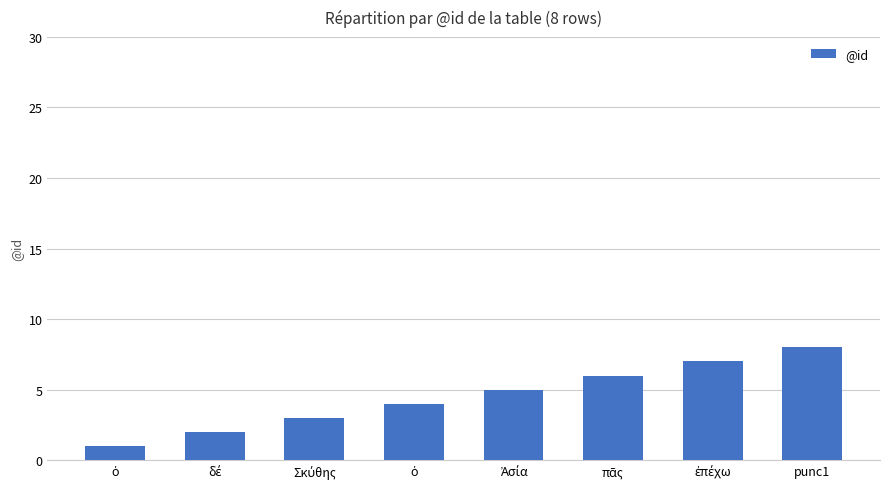

Reading left to right, what are all the values shown in this chart?

ὁ=1	δέ=2	Σκύθης=3	ὁ=4	Ἀσία=5	πᾶς=6	ἐπέχω=7	punc1=8